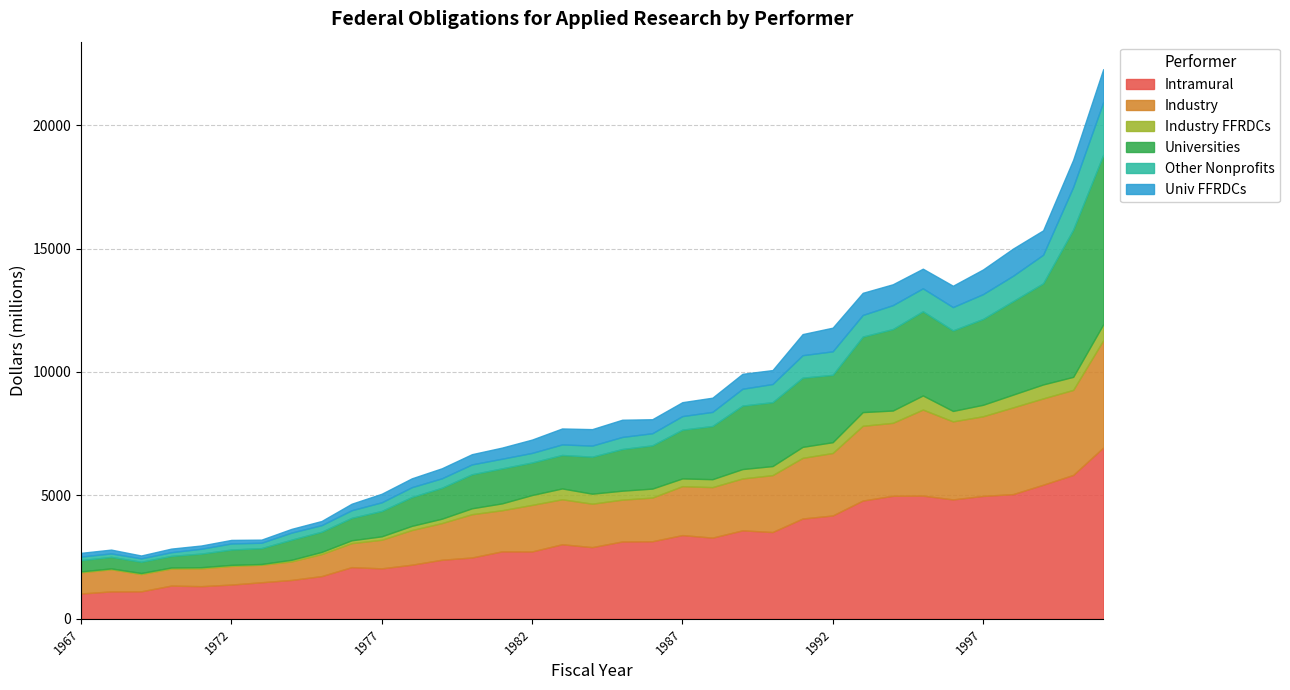

Reading left to right, list all the values displayed in this chart.

Intramural: 1967=1026.4	1968=1109.8	1969=1113.4	1970=1345.5	1971=1322.5	1972=1387.5	1973=1480.4	1974=1574.3	1975=1730.3	1976=2093.1	1977=2043.6	1978=2191.5	1979=2392.1	1980=2483.8	1981=2732.4	1982=2728.7	1983=3020.4	1984=2903.6	1985=3132.7	1986=3141.5	1987=3391.5	1988=3288.1	1989=3583.5	1990=3515.2	1991=4062.8	1992=4185.7	1993=4790.0	1994=4983.3	1995=4991.0	1996=4836.5	1997=4978.6	1998=5050.6	1999=5430.6	2000=5827.8	2001=6937.2
Industry: 1967=857.7	1968=898.5	1969=701.7	1970=691.5	1971=722.4	1972=755.2	1973=711.2	1974=750.7	1975=891.7	1976=971.9	1977=1159.1	1978=1403.7	1979=1484.9	1980=1752.3	1981=1665.4	1982=1885.7	1983=1821.3	1984=1759.5	1985=1694.3	1986=1768.8	1987=1981.6	1988=2045.6	1989=2101.8	1990=2304.2	1991=2456.6	1992=2530.9	1993=3027.5	1994=2954.4	1995=3484.5	1996=3160.3	1997=3225.5	1998=3513.3	1999=3497.0	2000=3444.2	2001=4345.2
Industry FFRDCs: 1967=38.8	1968=34.3	1969=40.0	1970=42.8	1971=46.4	1972=43.1	1973=29.3	1974=66.7	1975=87.8	1976=116.7	1977=139.1	1978=169.8	1979=178.3	1980=240.7	1981=278.1	1982=400.0	1983=439.7	1984=405.4	1985=363.3	1986=364.5	1987=313.6	1988=322.2	1989=380.5	1990=367.5	1991=445.6	1992=437.6	1993=555.6	1994=499.6	1995=571.8	1996=423.4	1997=464.9	1998=517.7	1999=565.8	2000=528.9	2001=647.2
Universities: 1967=455.0	1968=466.7	1969=457.4	1970=468.4	1971=550.8	1972=621.4	1973=642.9	1974=813.5	1975=818.2	1976=908.0	1977=1028.4	1978=1168.8	1979=1253.5	1980=1378.8	1981=1416.9	1982=1318.3	1983=1355.6	1984=1498.9	1985=1687.6	1986=1751.4	1987=1974.6	1988=2154.6	1989=2571.8	1990=2588.4	1991=2803.0	1992=2728.9	1993=3058.6	1994=3299.4	1995=3409.9	1996=3263.1	1997=3477.4	1998=3787.3	1999=4096.7	2000=5965.1	2001=6864.9
Other Nonprofits: 1967=143.9	1968=140.7	1969=136.2	1970=150.3	1971=196.9	1972=245.5	1973=217.7	1974=287.1	1975=266.4	1976=308.9	1977=349.6	1978=398.1	1979=382.3	1980=398.9	1981=392.1	1982=387.9	1983=427.3	1984=449.0	1985=489.3	1986=490.8	1987=549.8	1988=571.3	1989=681.0	1990=735.9	1991=910.4	1992=952.5	1993=876.4	1994=969.2	1995=930.4	1996=944.3	1997=1005.3	1998=1027.7	1999=1156.7	2000=1729.2	2001=2136.2
Univ FFRDCs: 1967=151.3	1968=153.7	1969=116.2	1970=145.6	1971=131.2	1972=144.0	1973=126.2	1974=150.9	1975=168.0	1976=263.4	1977=346.2	1978=358.1	1979=407.0	1980=414.3	1981=450.0	1982=540.0	1983=646.1	1984=667.0	1985=697.1	1986=567.6	1987=564.3	1988=575.0	1989=605.4	1990=564.3	1991=854.7	1992=957.6	1993=896.8	1994=845.1	1995=794.8	1996=864.0	1997=998.8	1998=1100.7	1999=988.6	2000=1099.2	2001=1334.2